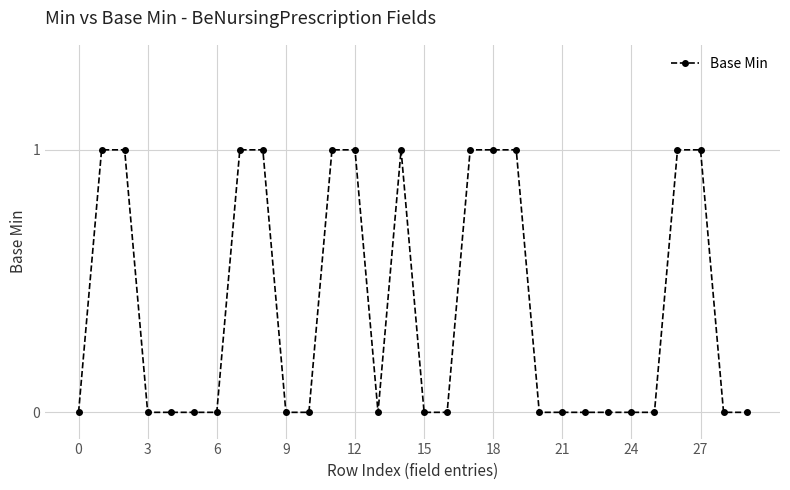

What is the value of the 20th point from the left?

1